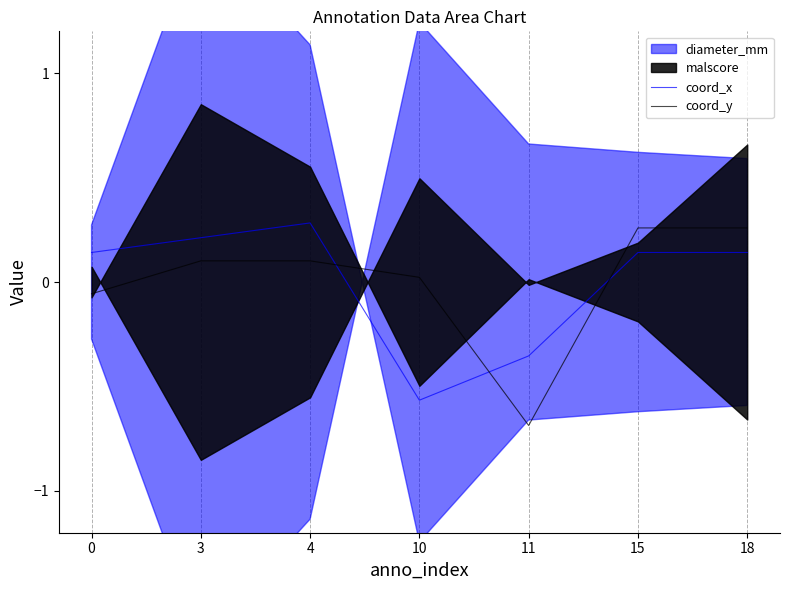

Reading right to left, extract all data points from this chart.

coord_x: 18=0.1	15=0.1	11=-0.4	10=-0.6	4=0.3	3=0.2	0=0.1
coord_y: 18=0.3	15=0.3	11=-0.7	10=0.0	4=0.1	3=0.1	0=-0.1